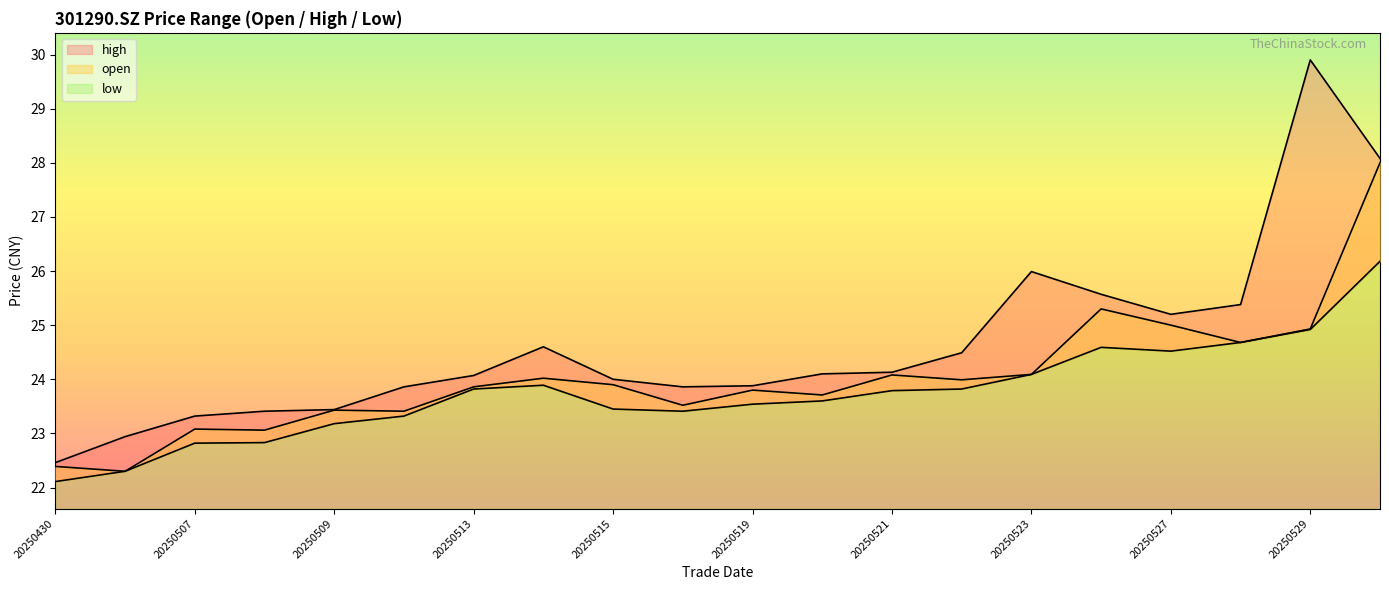

How many lines are shown in the chart?

3